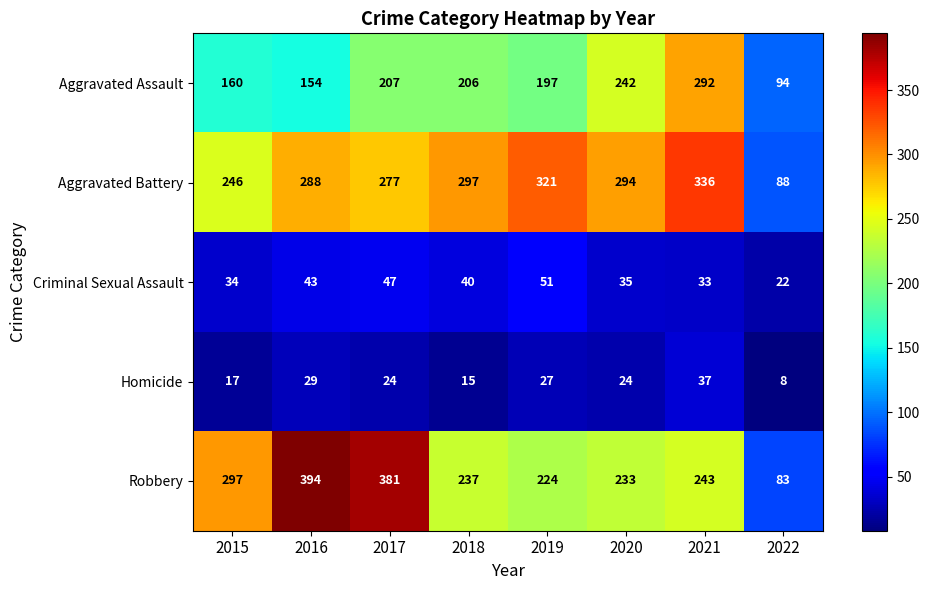

Which category has the lowest value across all series?

2022